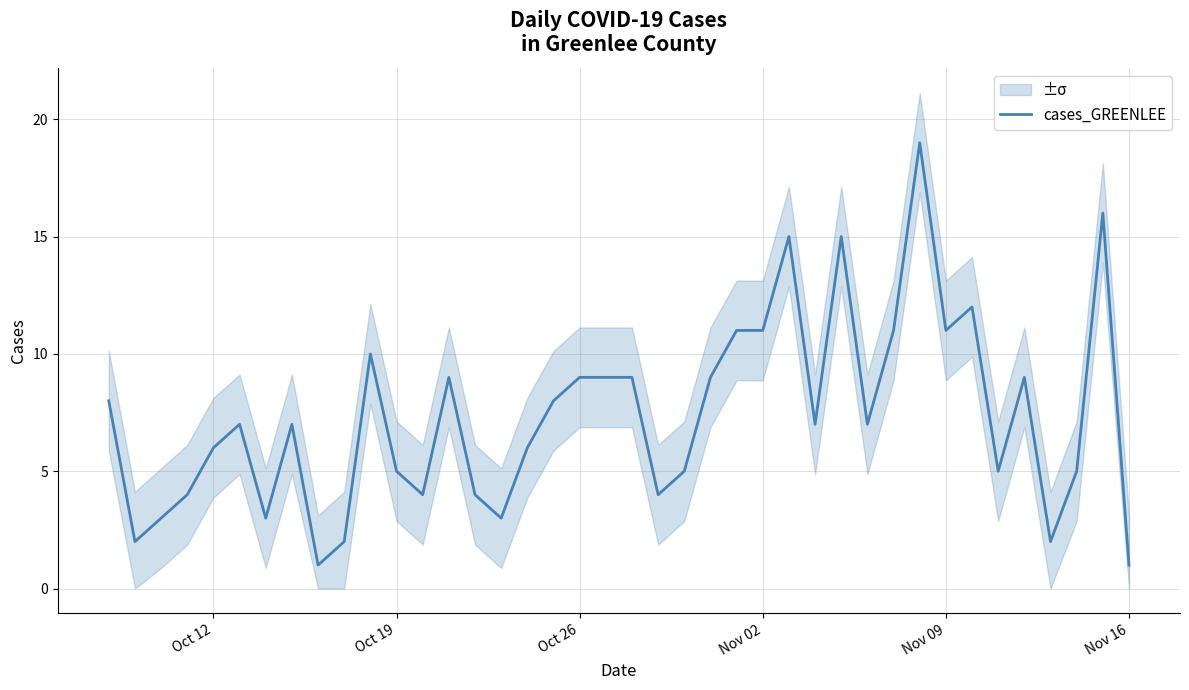

True or false: the data has more than 0 interior local peaks.

True